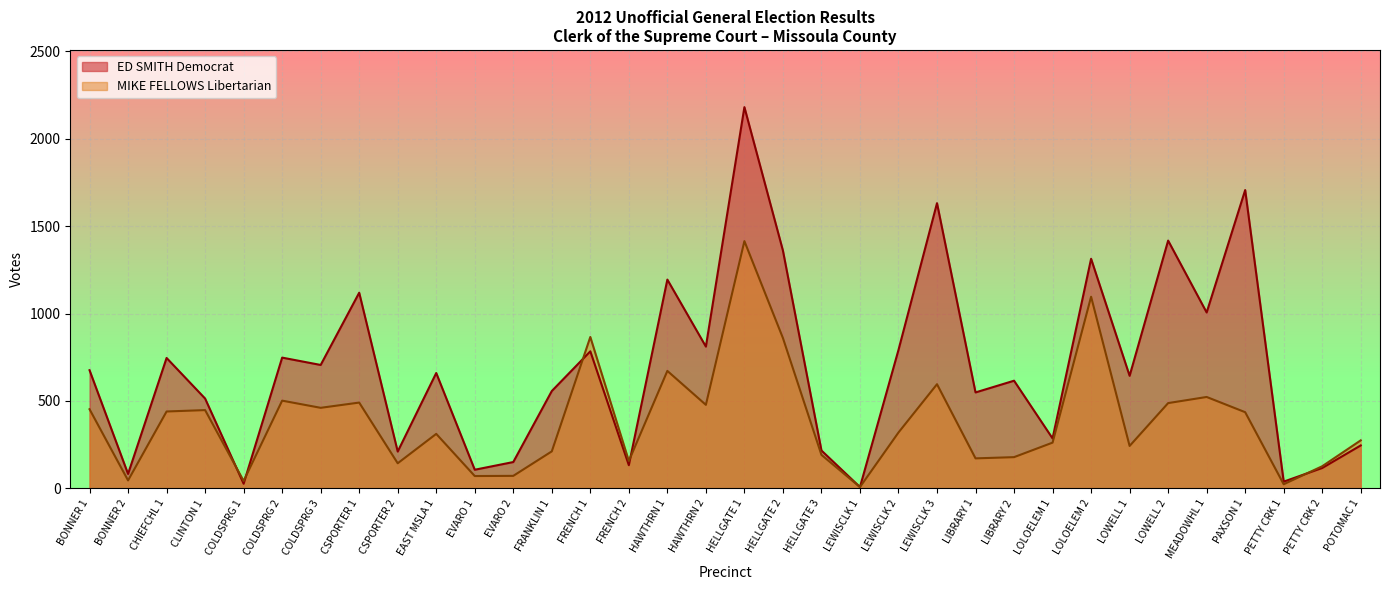

Which series changed the most between HELLGATE 2 and LEWISCLK 2?

ED SMITH Democrat